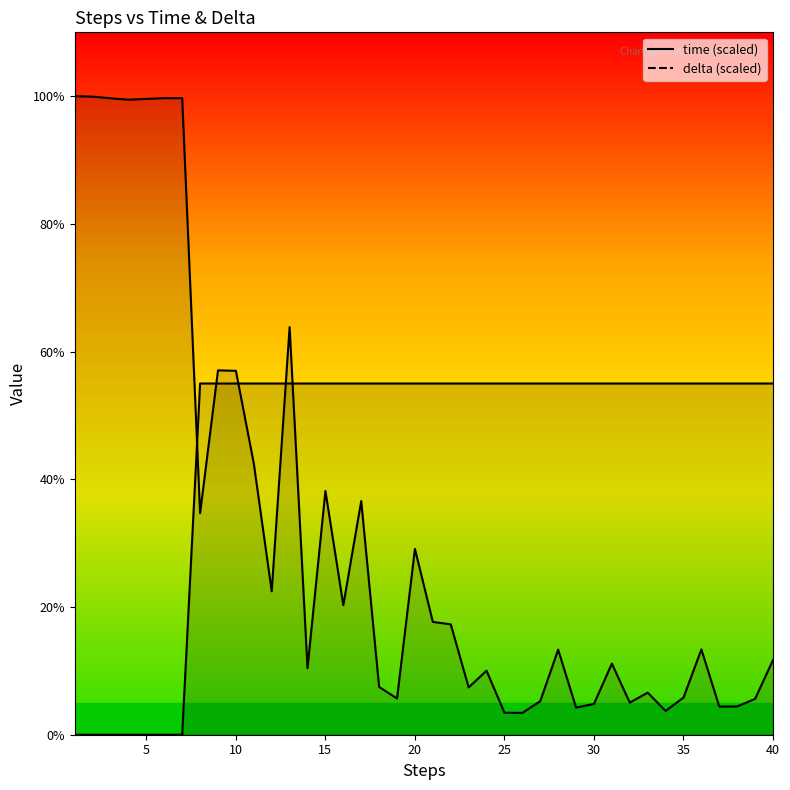

Rank the series by their average value, from lowest to highest.

time, delta